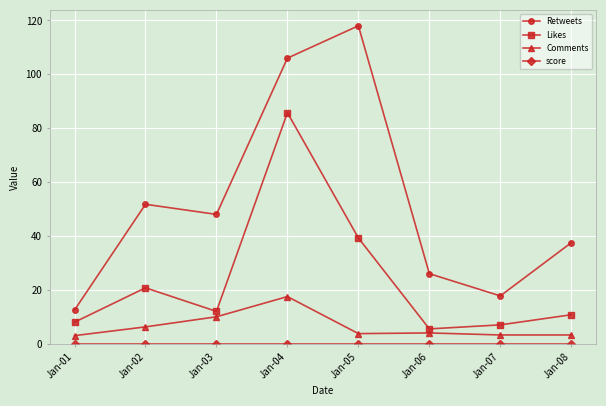

The value of Retweets at Jan-01 is 12.5. True or false?

True